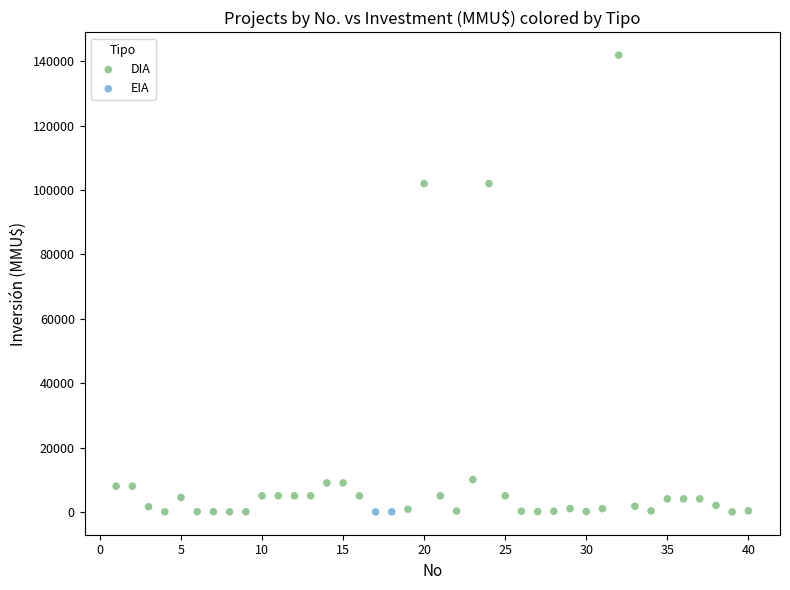

What are all the series names shown in the legend?

DIA, EIA